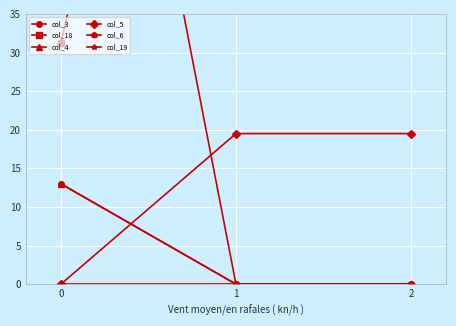

Rank the categories by col_18 value from lowest to highest.

0, 1, 2